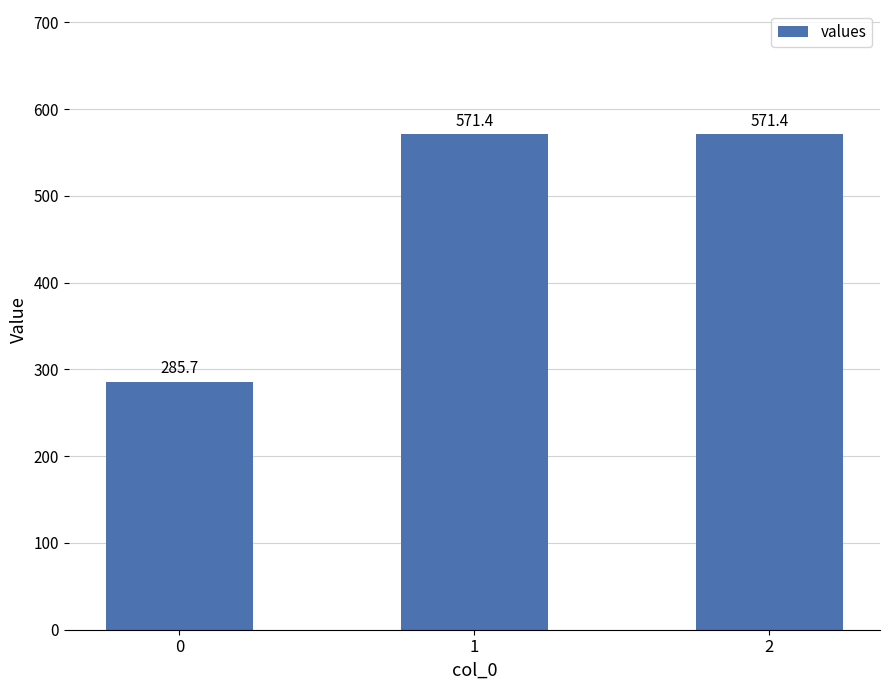

How many bars are there in total?

3